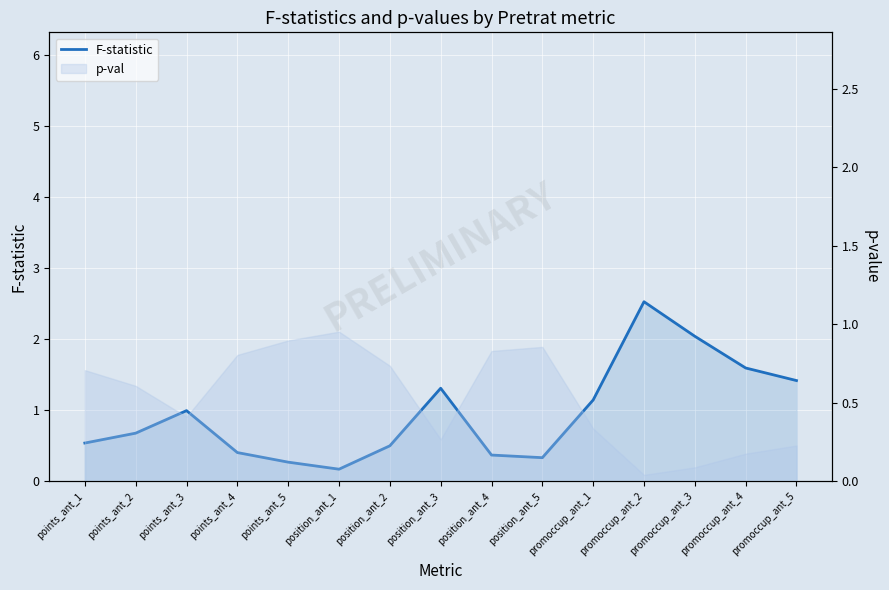

How many lines are shown in the chart?

1